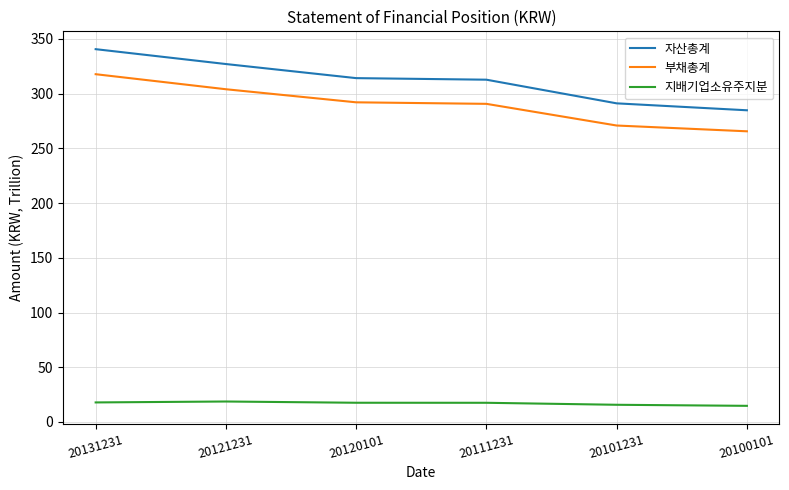

List the series in order of their peak value, highest first.

자산총계, 부채총계, 지배기업소유주지분